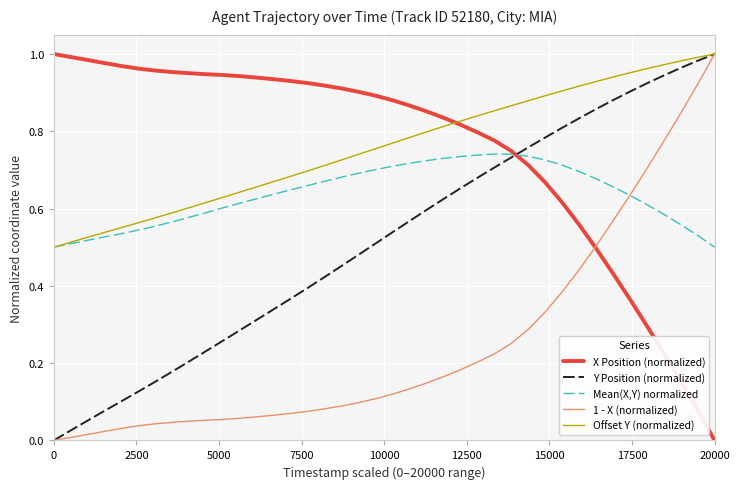

True or false: X Position (normalized) and Y Position (normalized) intersect in this chart.

True